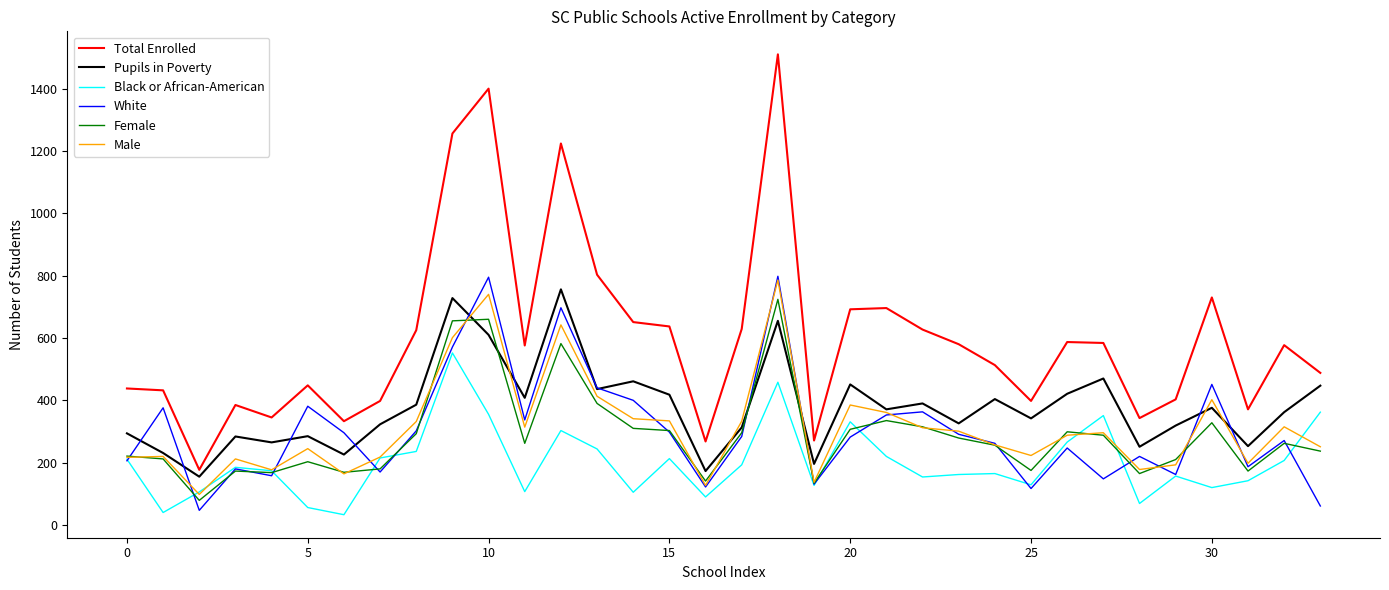

Which series has the largest total across all categories?

Total Enrolled